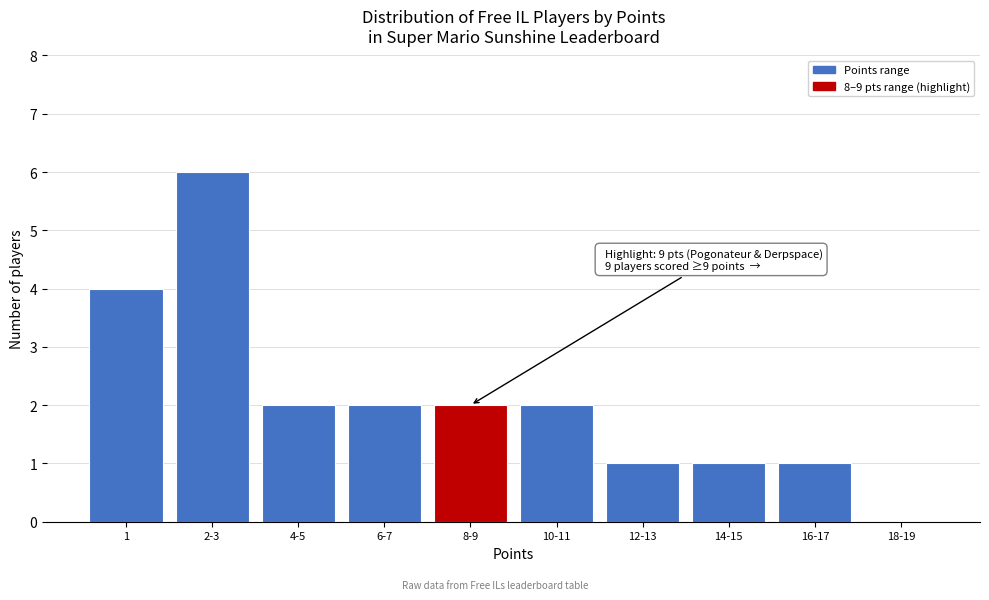

Reading right to left, extract all data points from this chart.

18-19=0	16-17=1	14-15=1	12-13=1	10-11=2	8-9=2	6-7=2	4-5=2	2-3=6	1=4